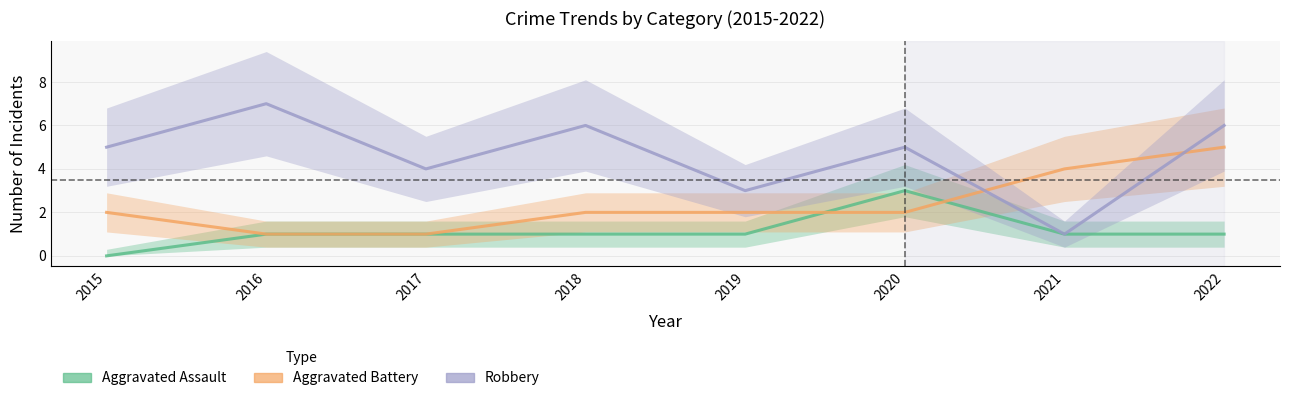

Is the value of Aggravated Battery at 2020 greater than the value of Robbery at 2019?

No